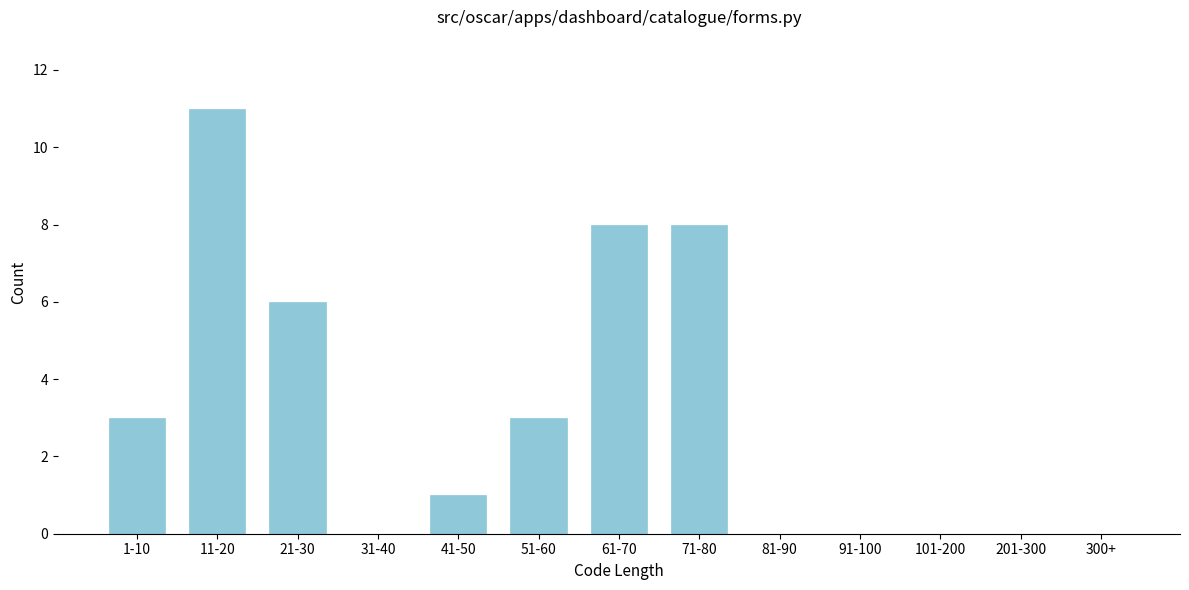

Reading left to right, what are all the values shown in this chart?

1-10=3	11-20=11	21-30=6	31-40=0	41-50=1	51-60=3	61-70=8	71-80=8	81-90=0	91-100=0	101-200=0	201-300=0	300+=0